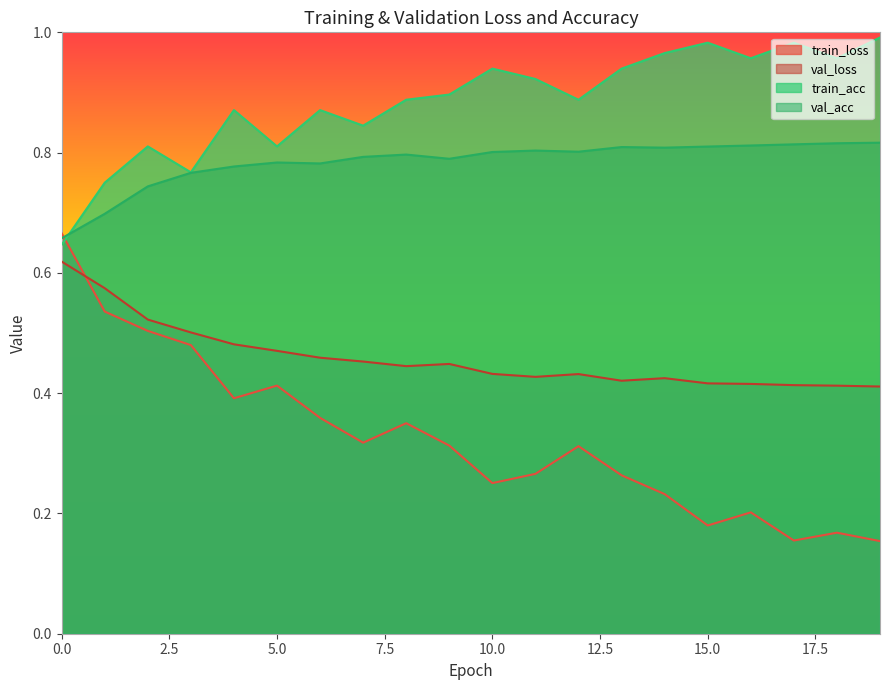

Which series has the largest range (max minus min)?

train_loss